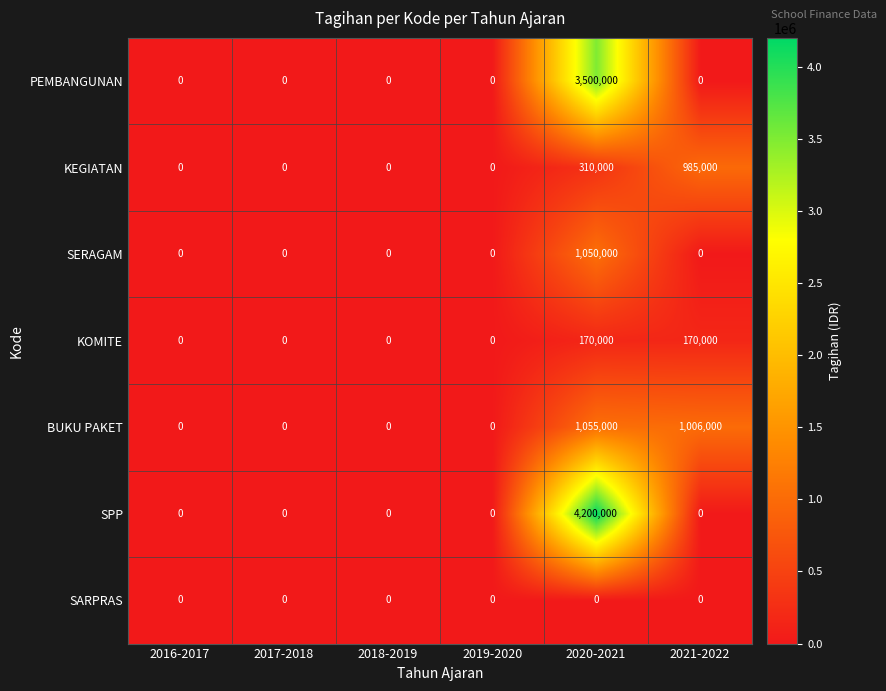

Count the number of categories in the chart.

6